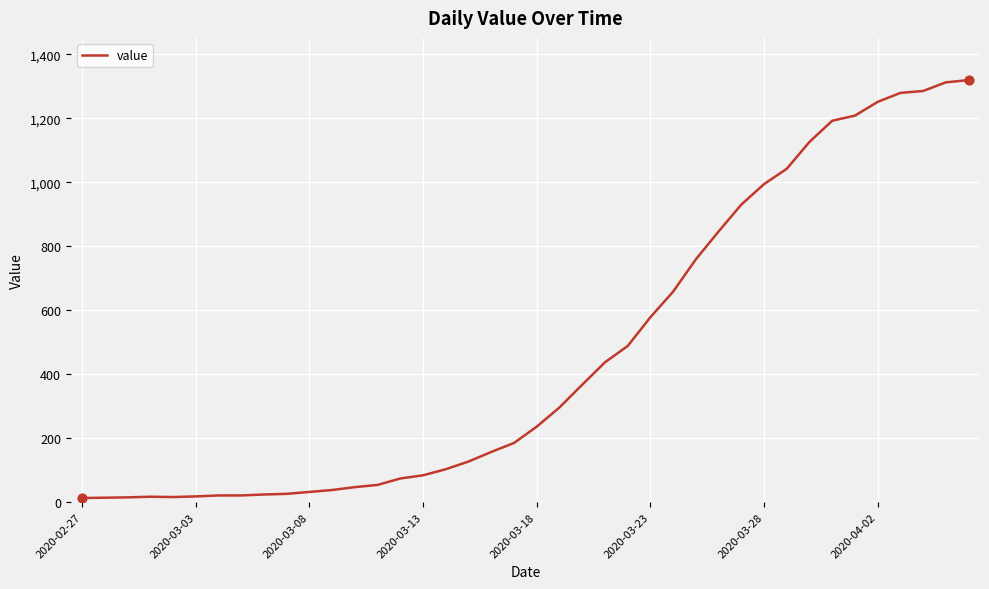

What is the maximum value shown in the chart?

1319